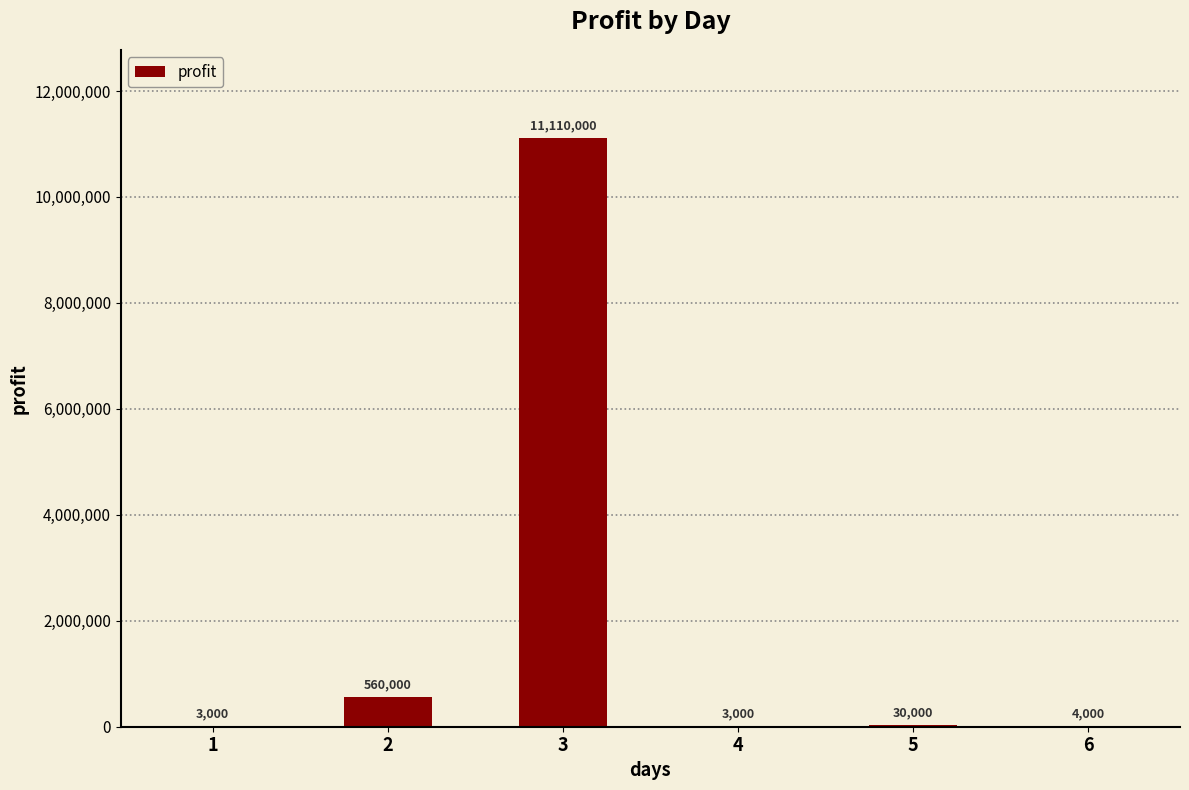

Count the number of data series in this chart.

1